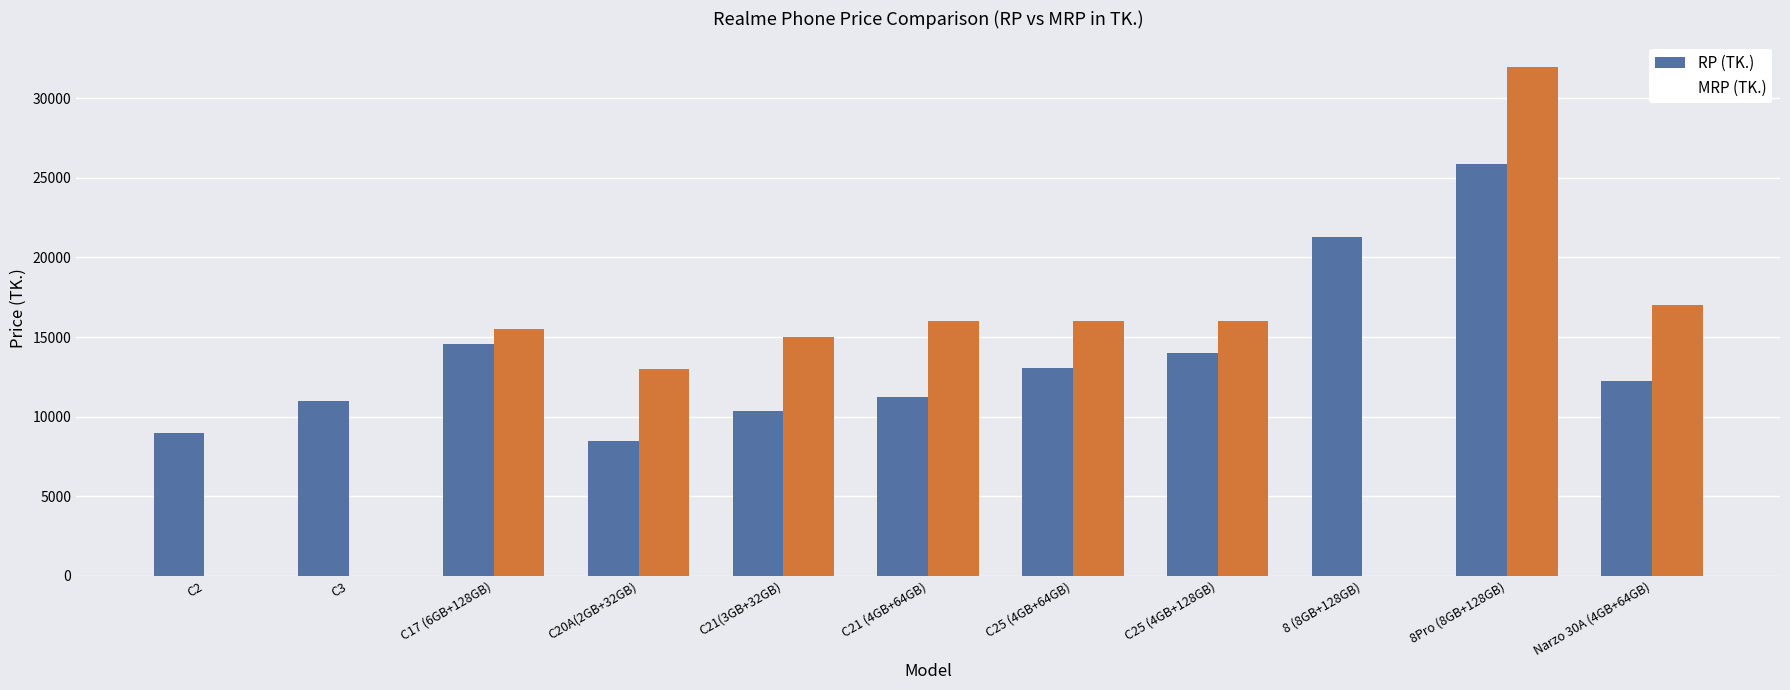

How many data points does each series have?

11